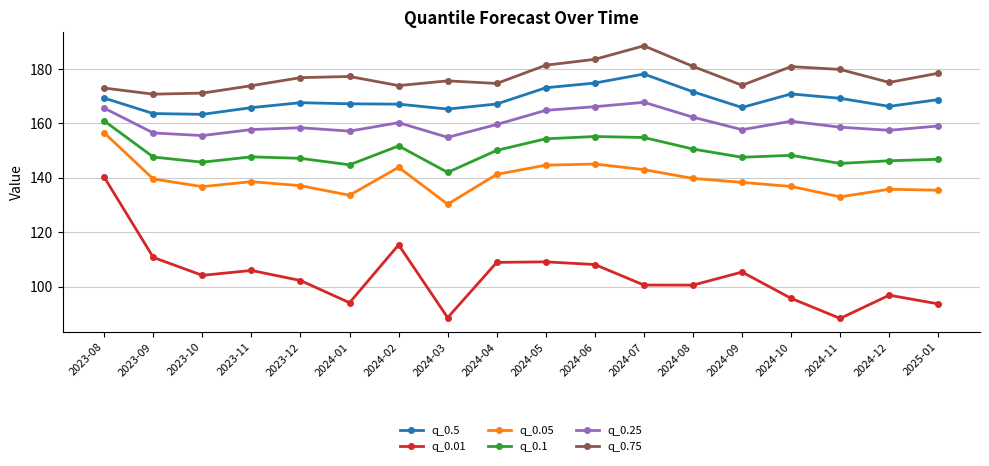

How many interior local valleys does the q_0.25 series have?

5